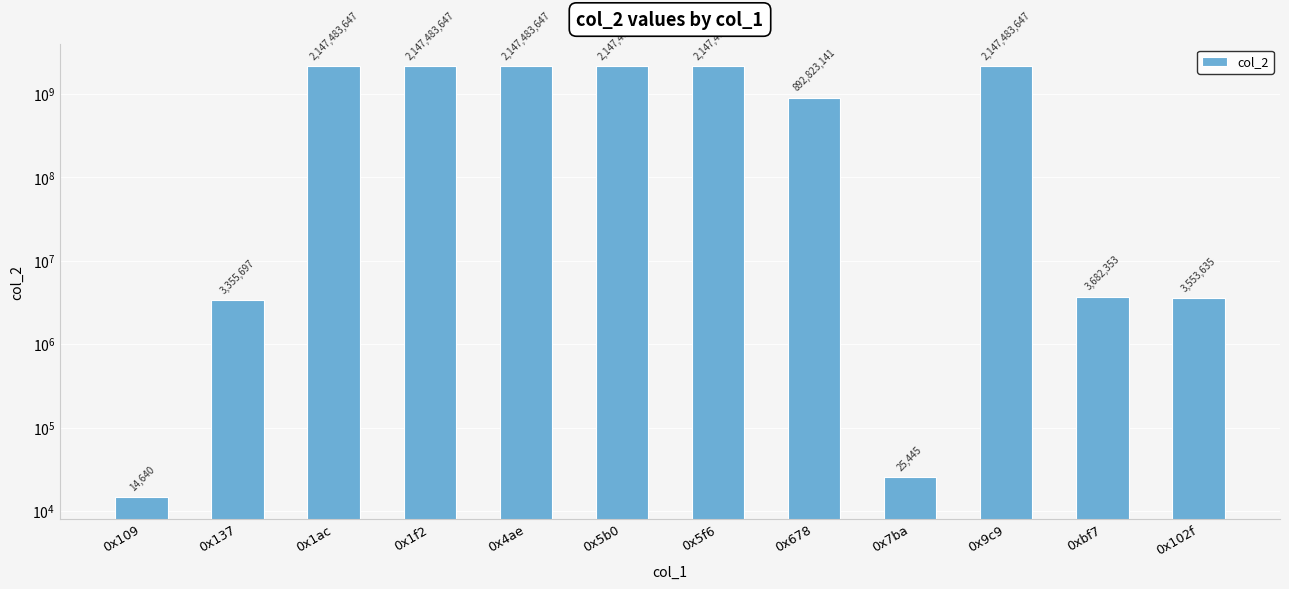

Which label corresponds to the smallest value in the chart?

0x109